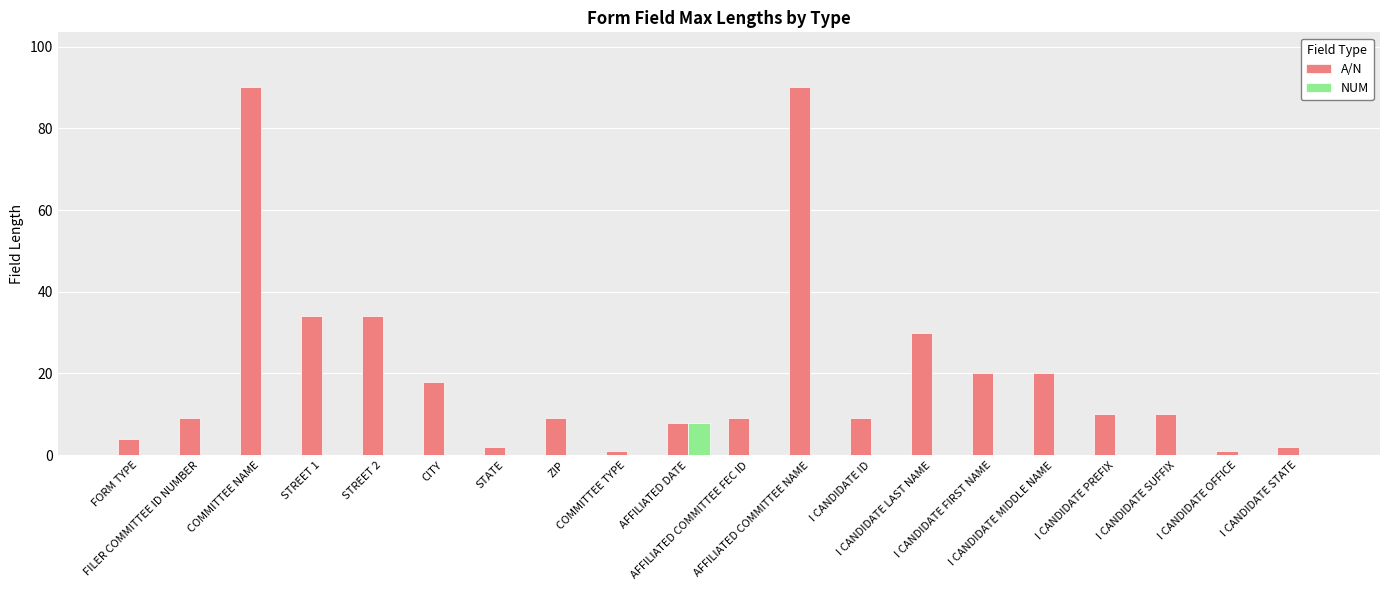

Which series has the widest spread of values?

A/N